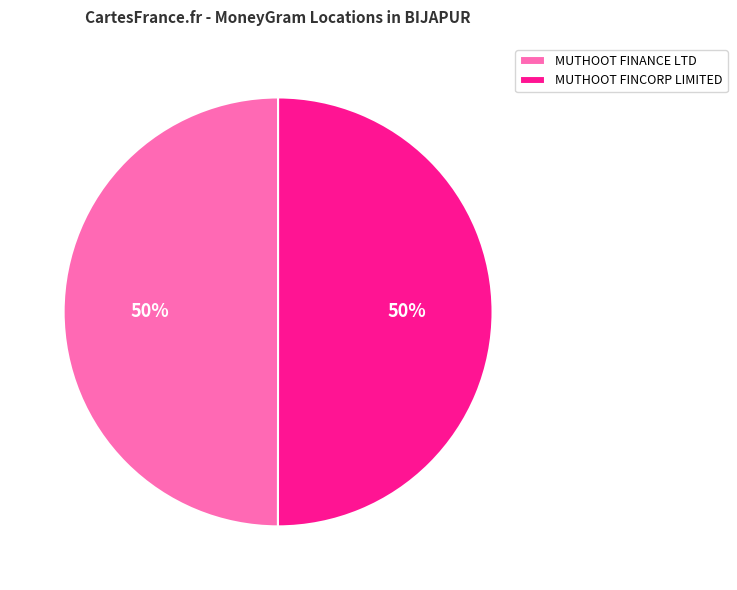

To the nearest percent, what percentage of the pie is MUTHOOT FINANCE LTD?

50%